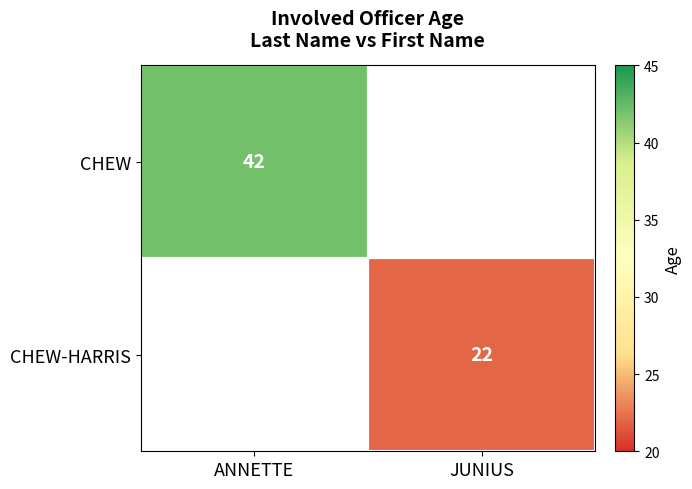

Is the value of CHEW at ANNETTE greater than the value of CHEW-HARRIS at JUNIUS?

Yes